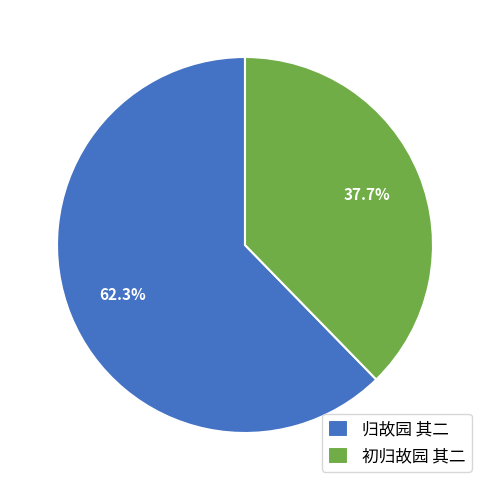

Which slice is the smallest?

初归故园 其二